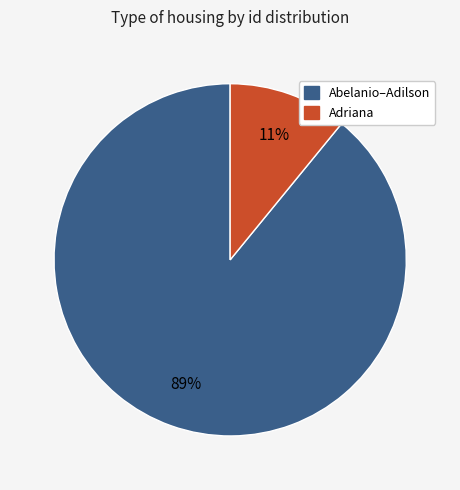

Does any single category account for the majority?

Yes